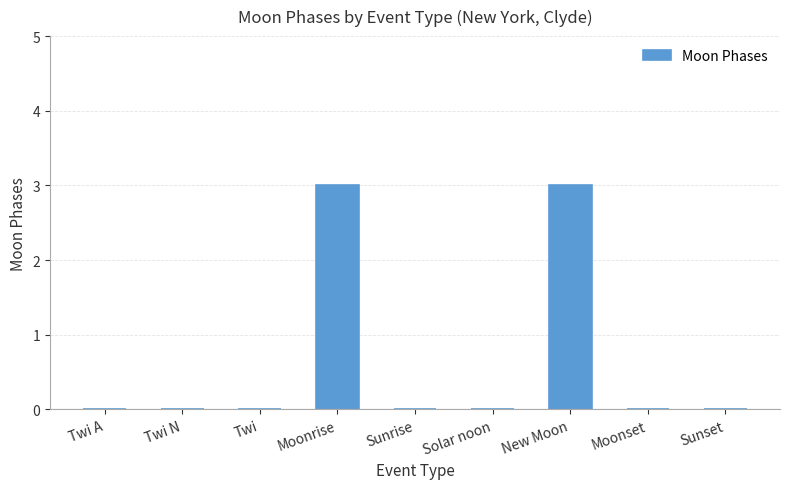

Between Twi A and Moonrise, which is larger?

Moonrise